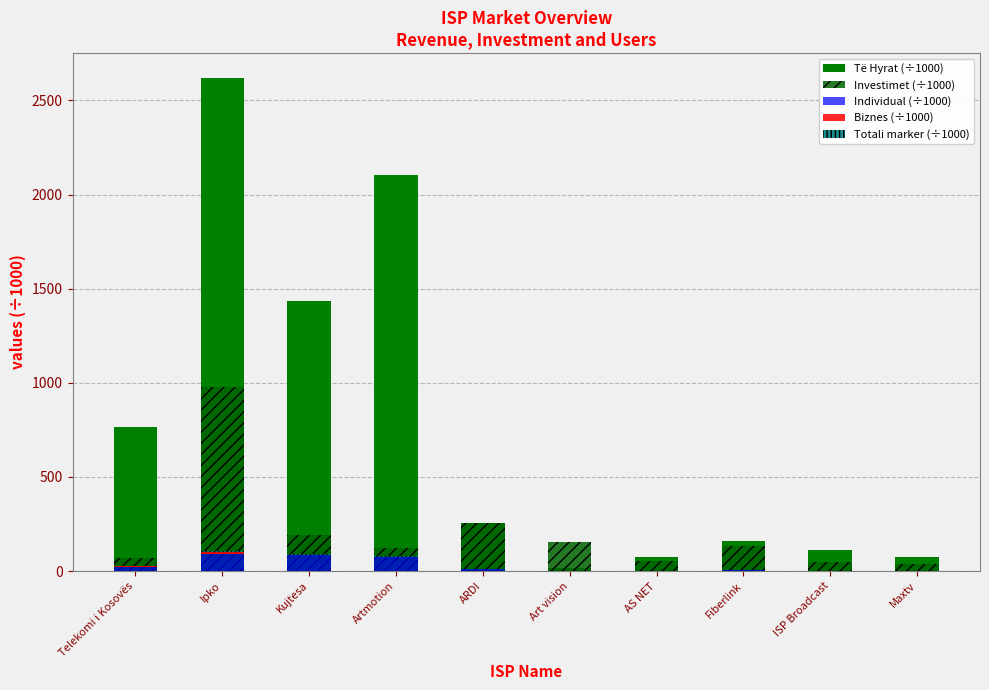

What is the difference between the maximum and minimum values in the Individual (÷1000) series?

88.7